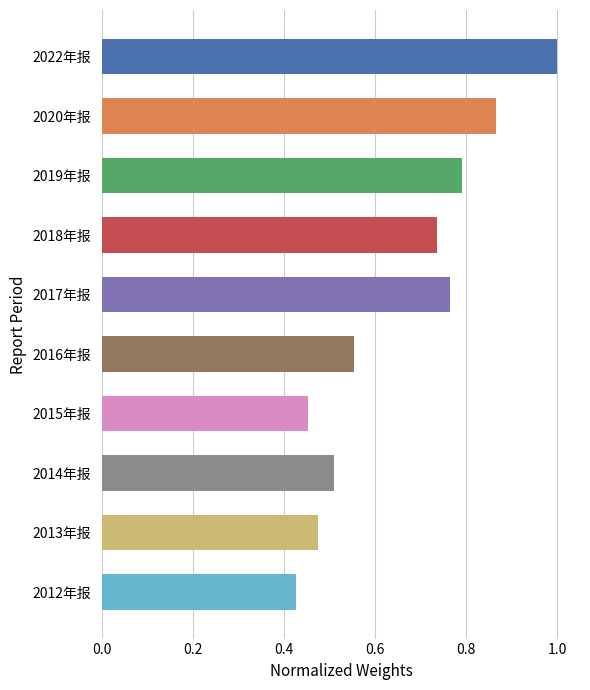

List the labels in order of value, largest first.

2022年报, 2020年报, 2019年报, 2017年报, 2018年报, 2016年报, 2014年报, 2013年报, 2015年报, 2012年报